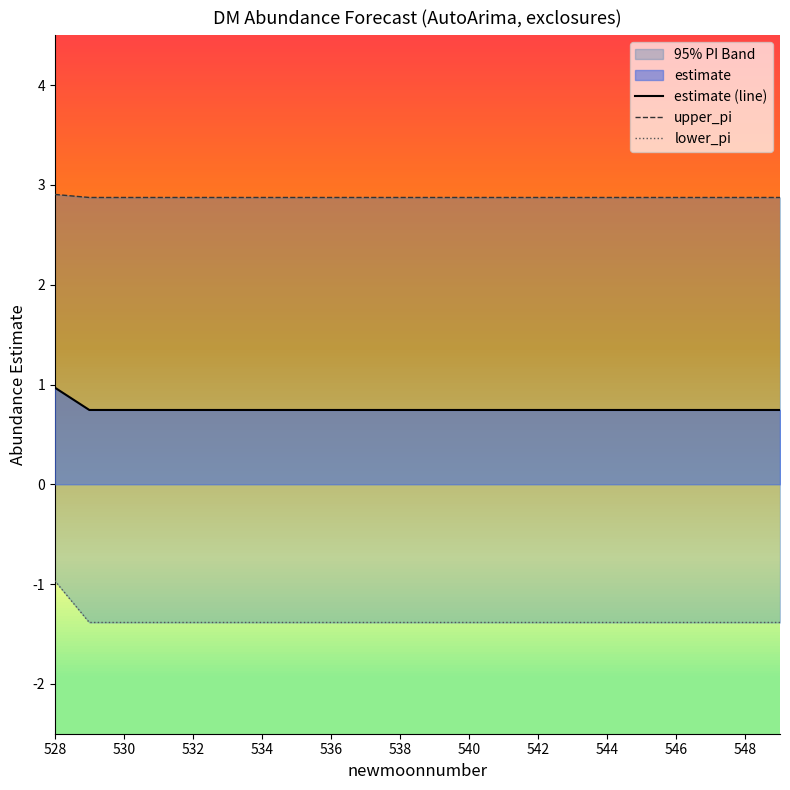

True or false: upper_pi has more than 0 interior local peaks.

False